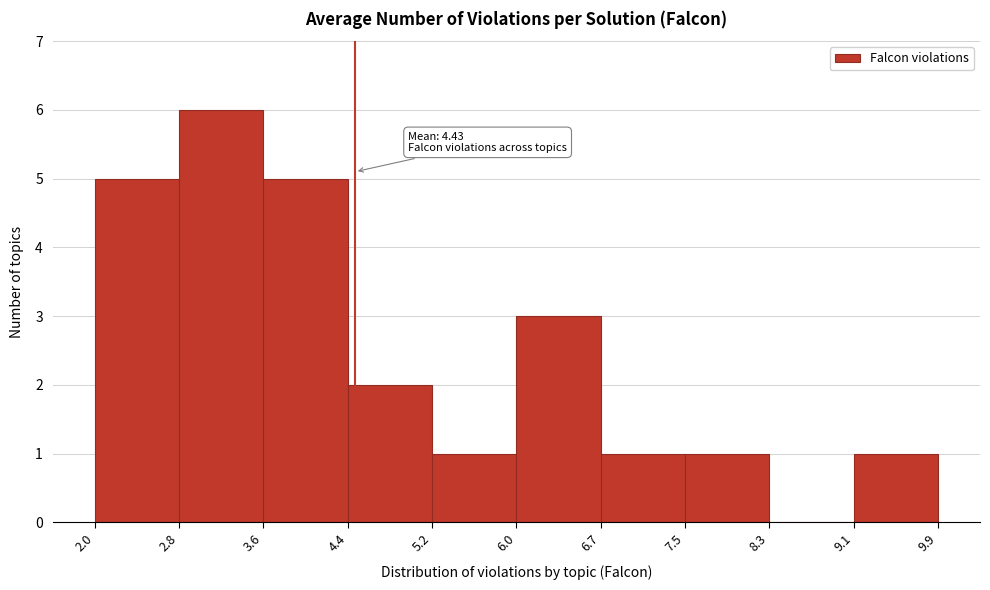

Which range on the x-axis has the tallest bar?

2.8 to 3.6